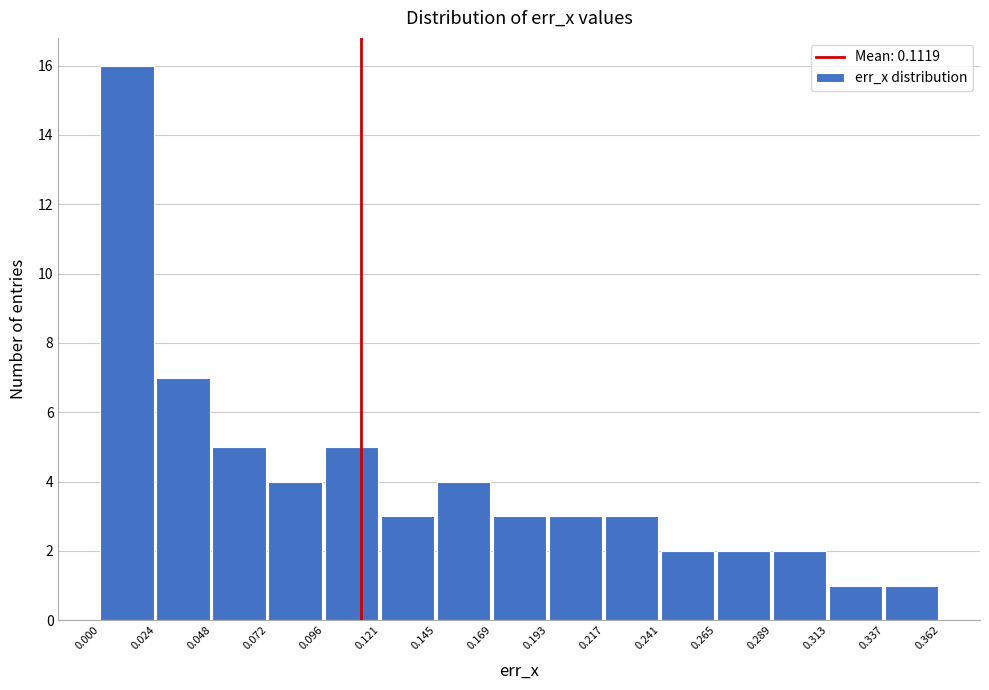

Which range on the x-axis has the tallest bar?

0.000 to 0.024